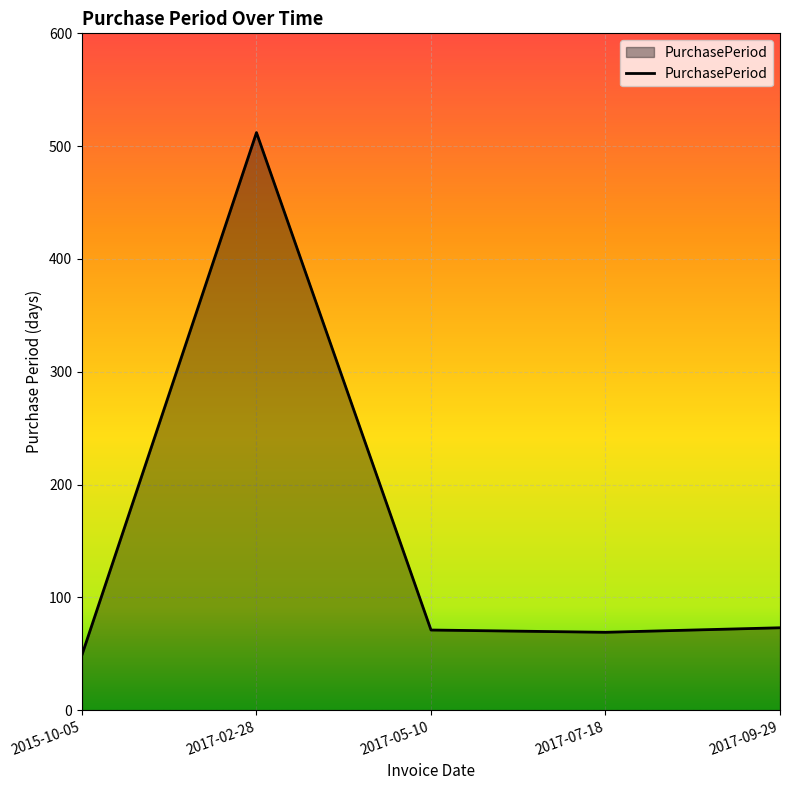

What is the smallest value displayed?

49